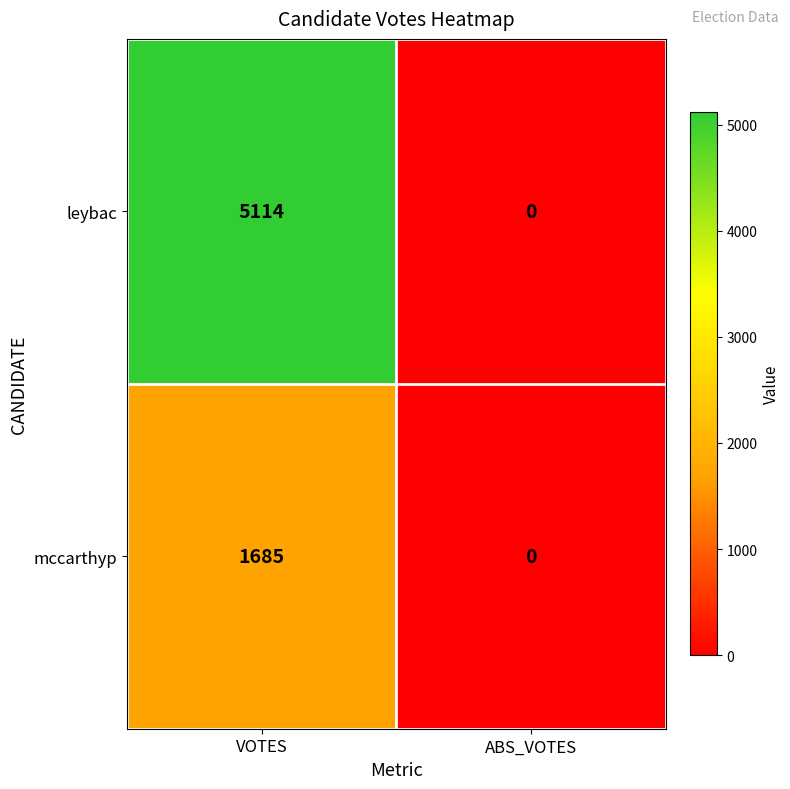

Which series has the largest range (max minus min)?

leybac